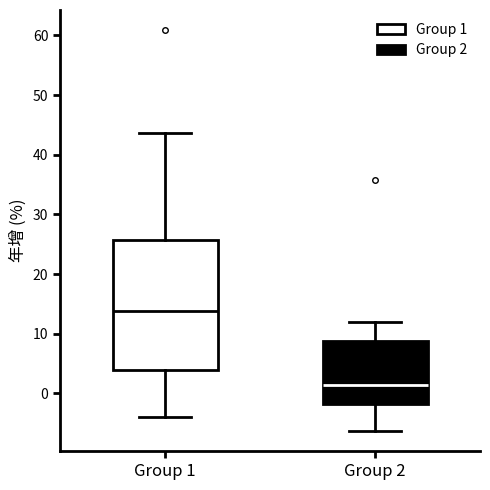

Which box's median line is the lowest?

Group 2